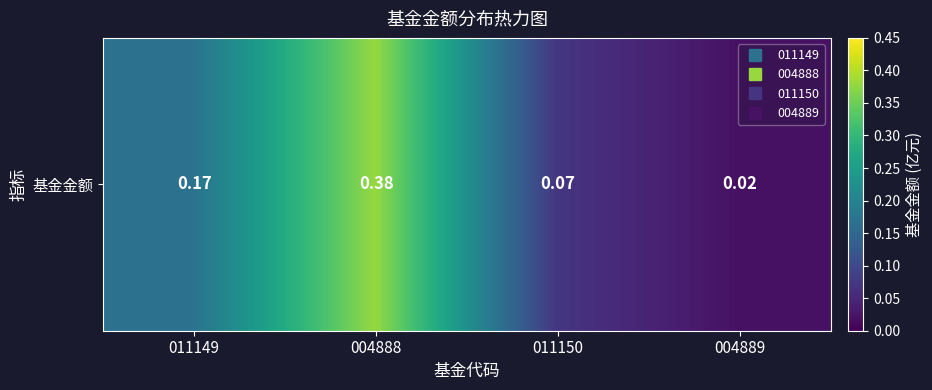

The value at 004889 is 0.0. True or false?

False